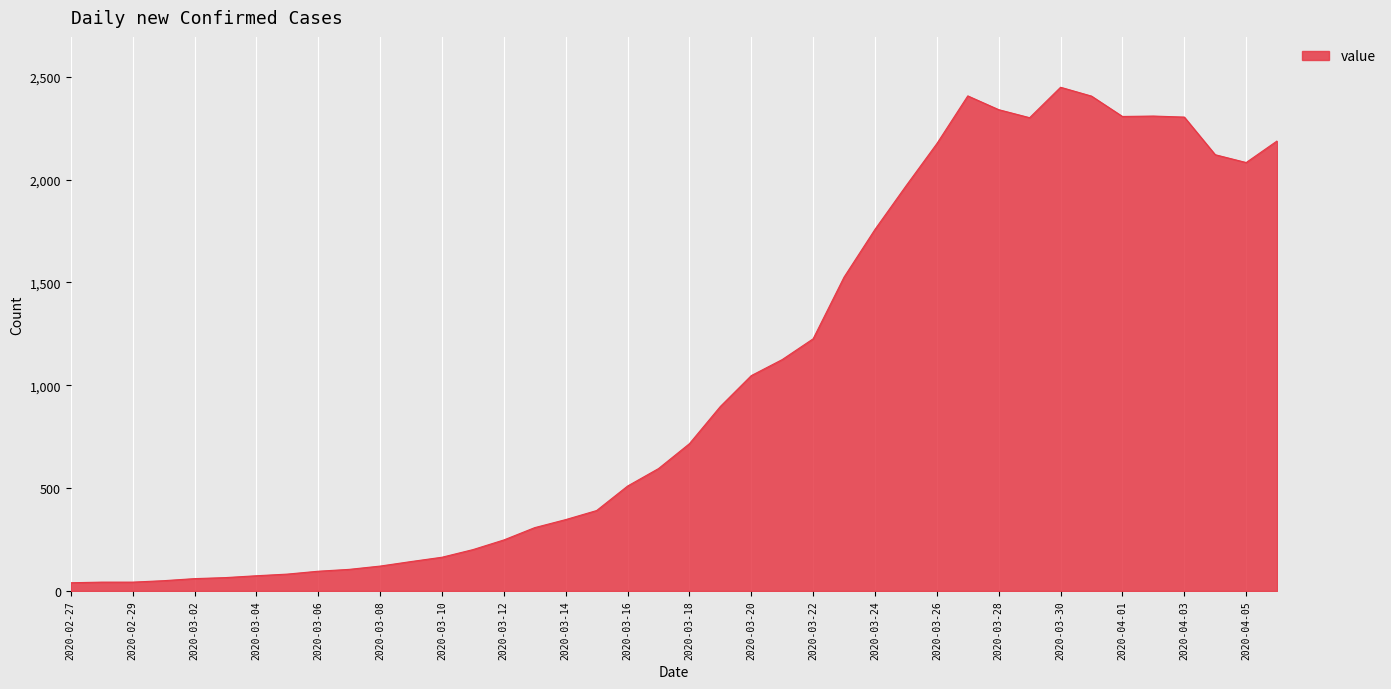

What is the maximum value shown in the chart?

2449